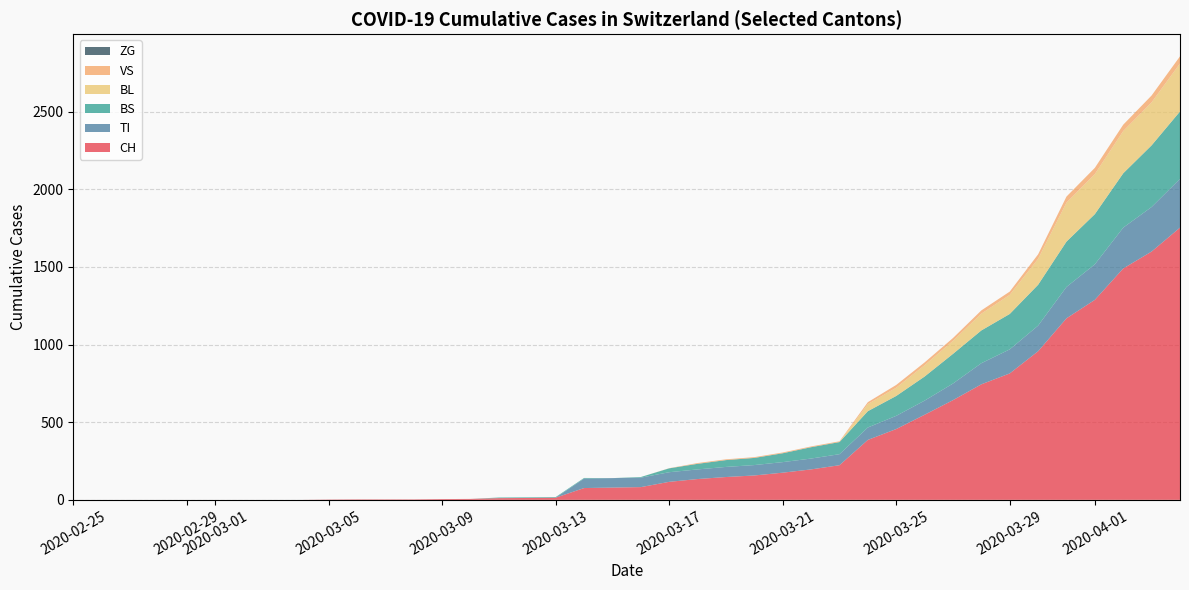

What is the highest value of the CH series?

1753